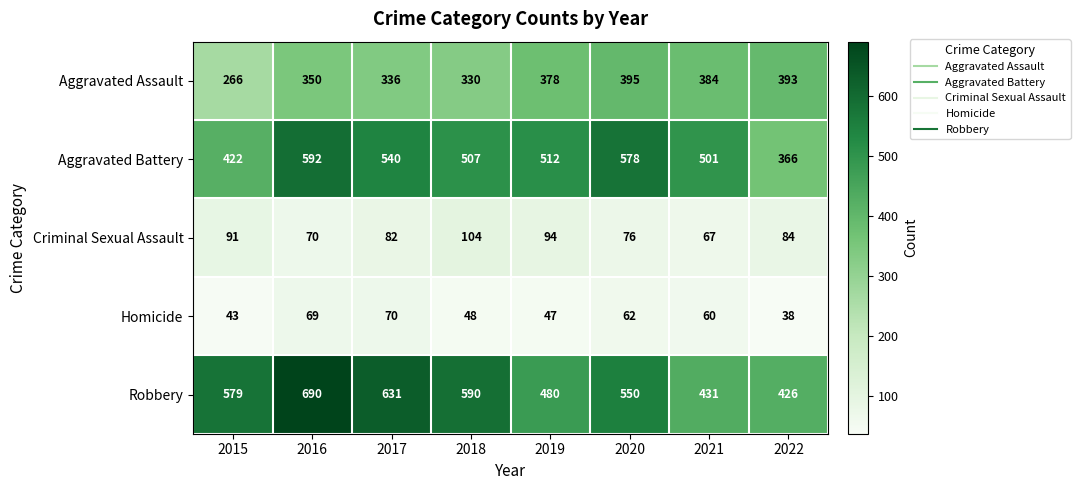

List the series in order of their peak value, lowest first.

Homicide, Criminal Sexual Assault, Aggravated Assault, Aggravated Battery, Robbery